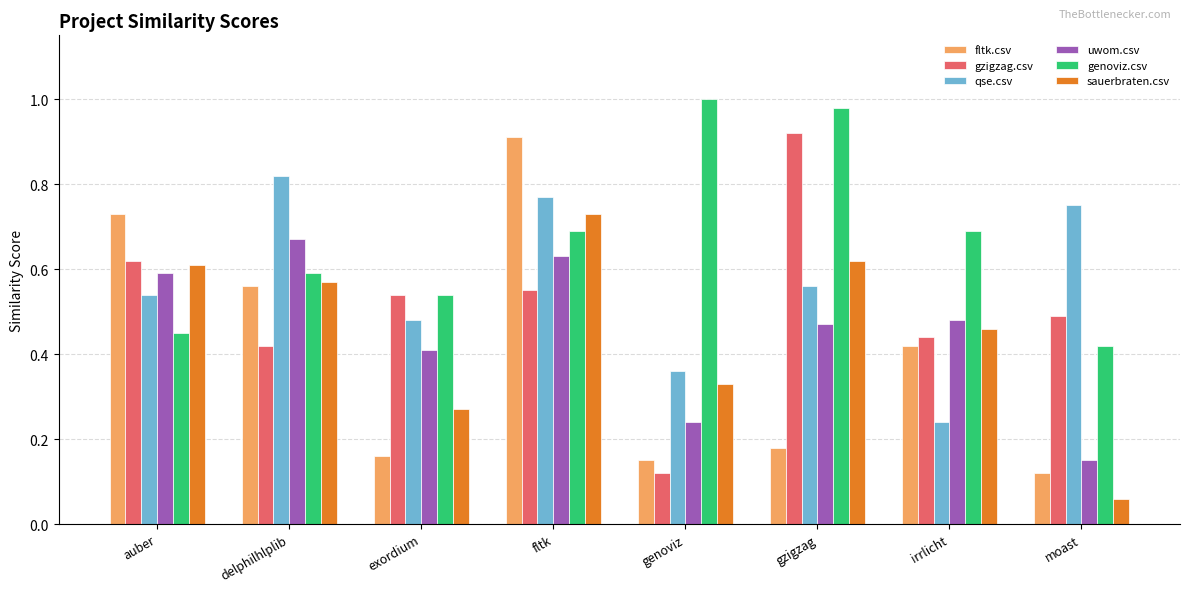

How many groups of bars are there?

8